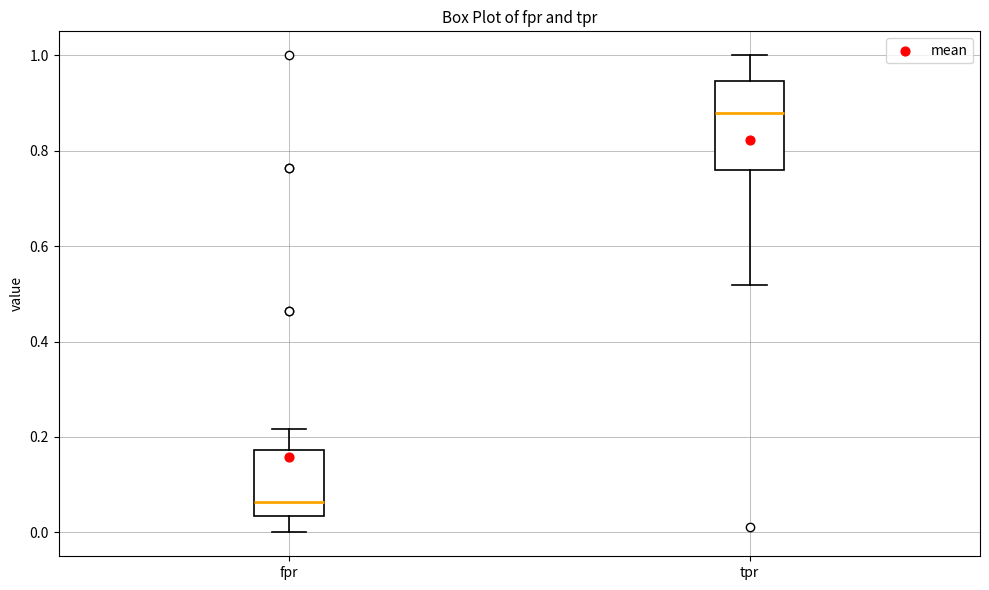

Where does the median line of the box for tpr sit on the y-axis? The values are not printed on the chart, so give them approximately, as read against the axis.

0.88